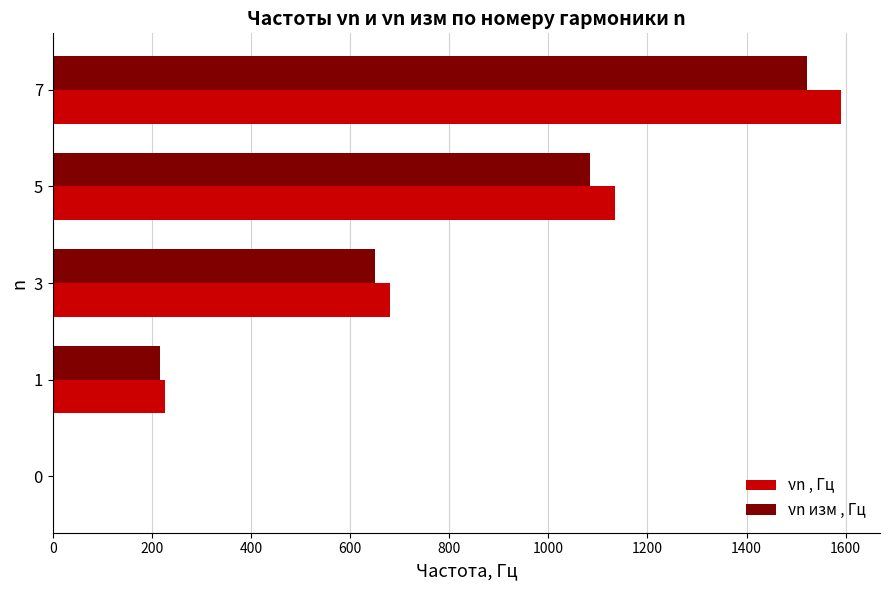

Between 3 and 7, which series saw the biggest shift?

νn , Гц